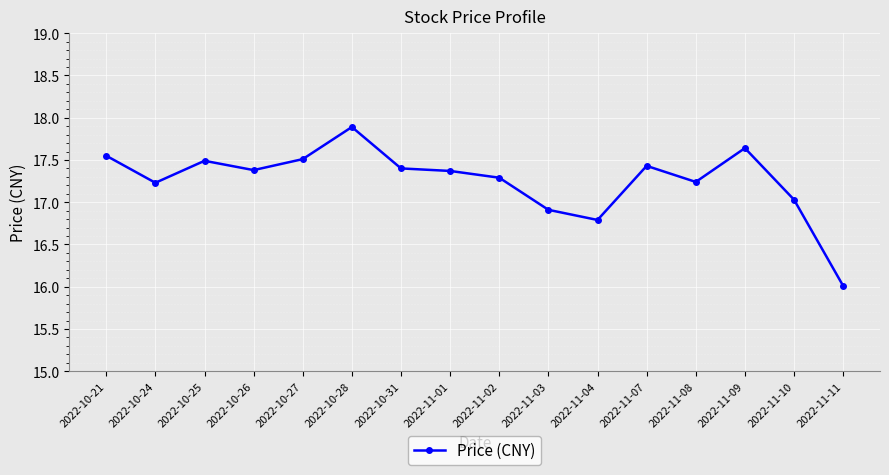

How many data points does each series have?

16